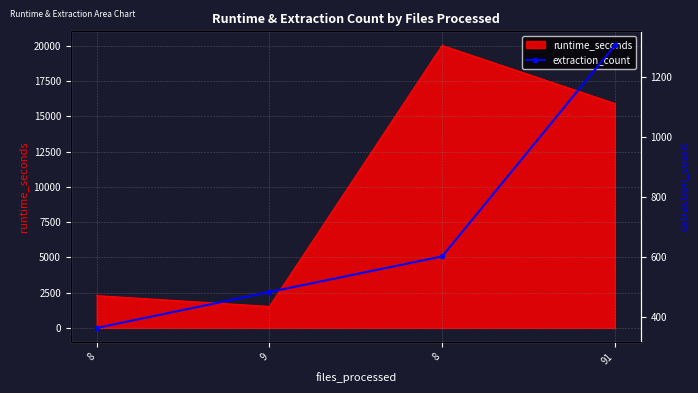

What is the smallest value displayed?

362